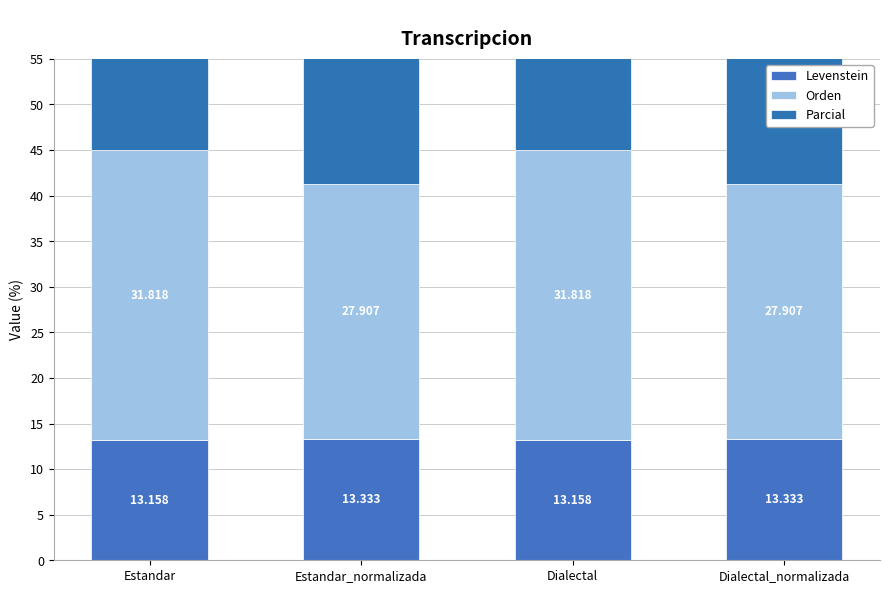

How many values in the Parcial series exceed 35?

2